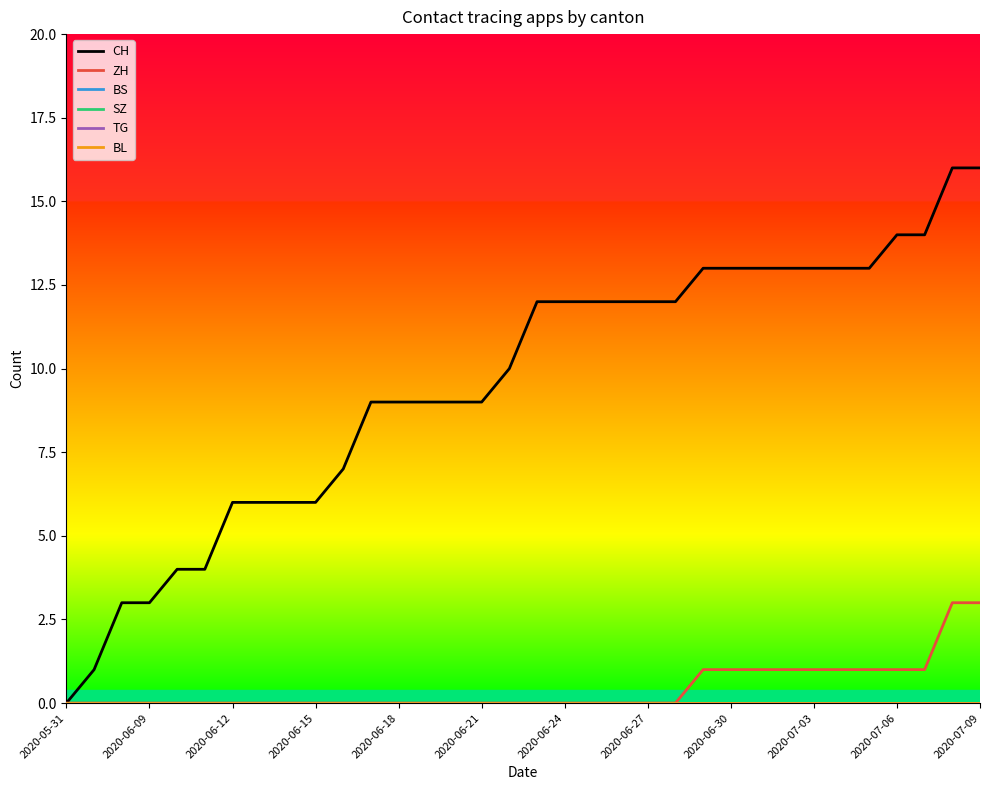

True or false: BL and SZ cross at least once.

False